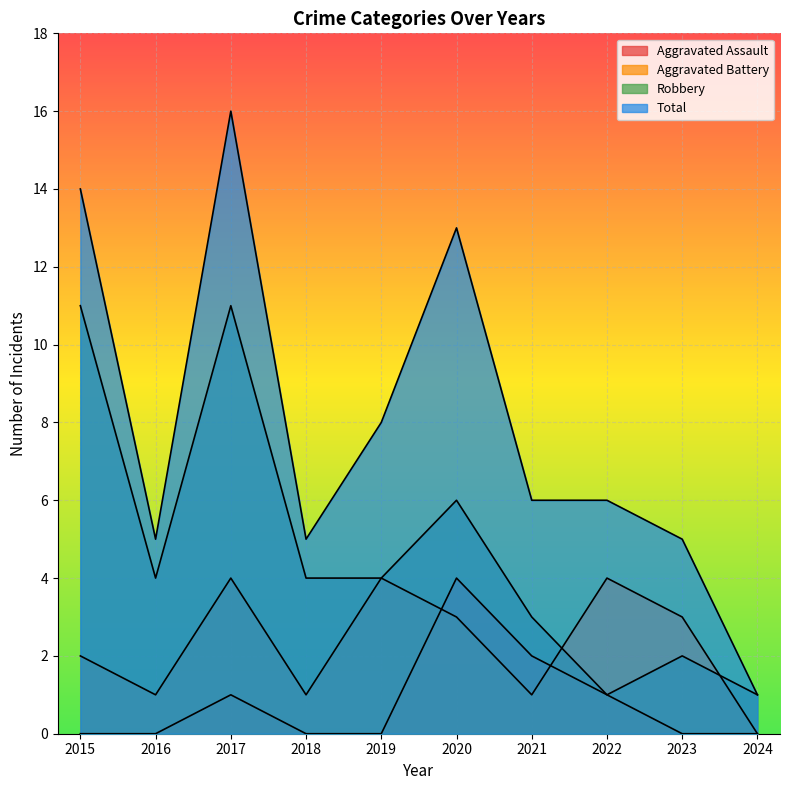

What is the average value of the Aggravated Battery series?

2